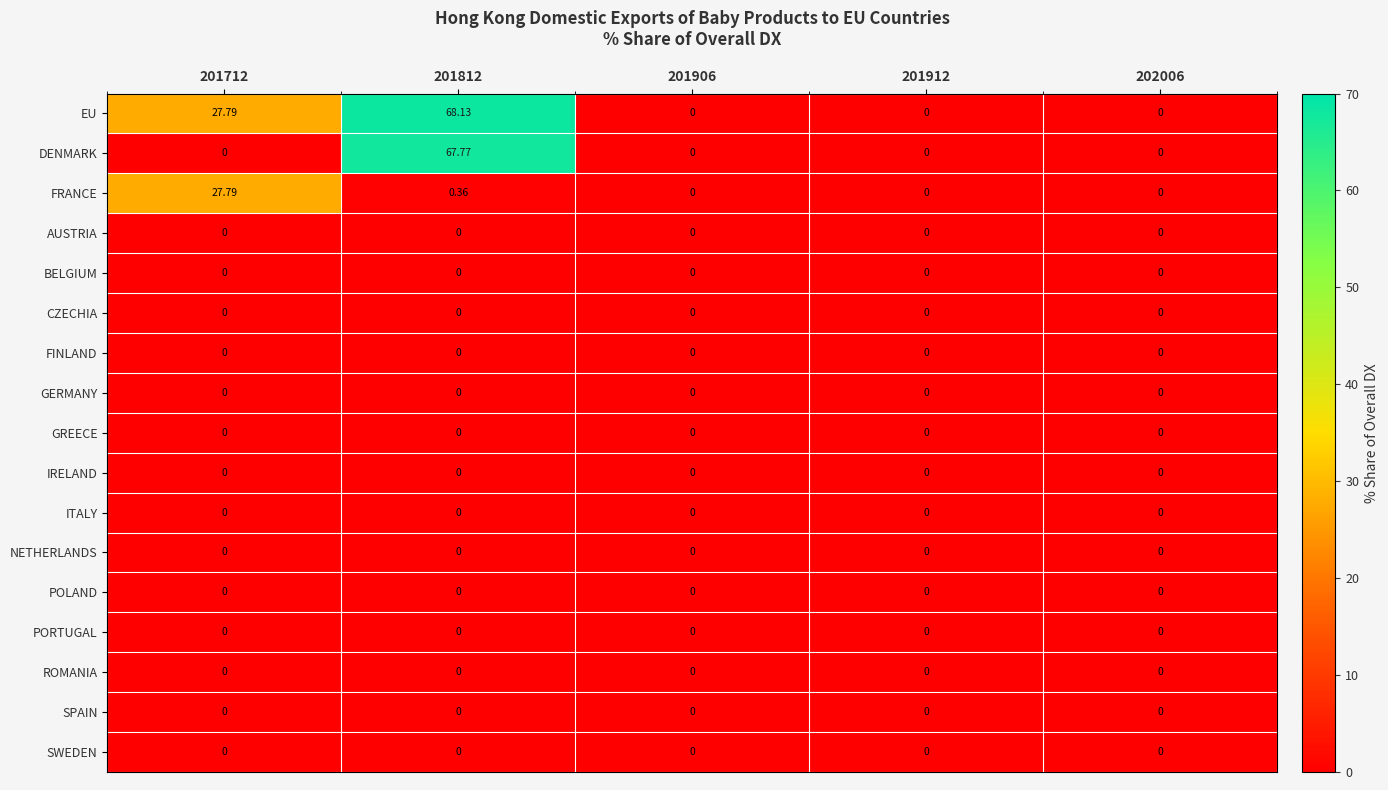

Which series has the largest total across all categories?

EU